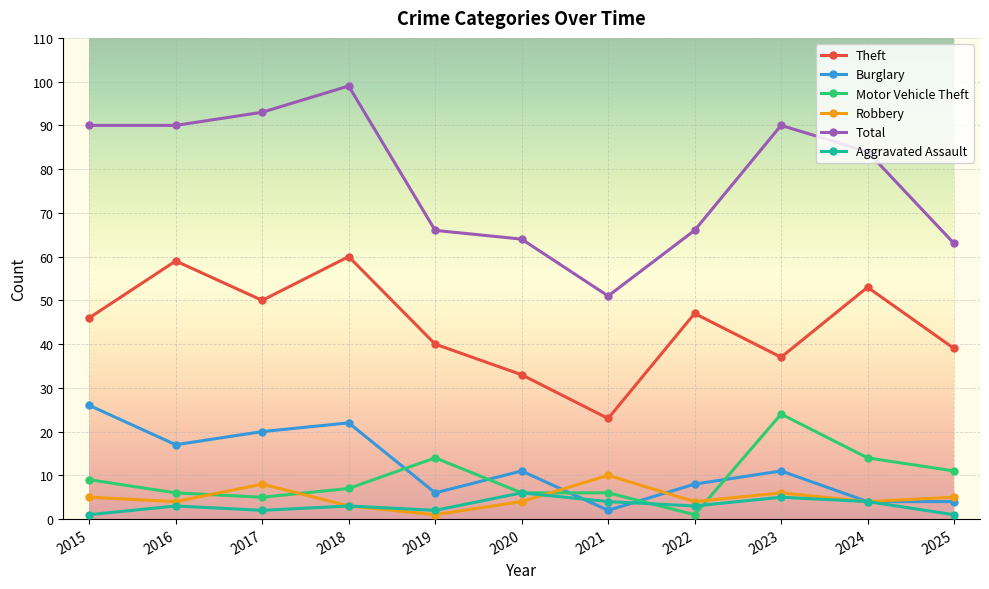

True or false: Robbery and Total cross at least once.

False